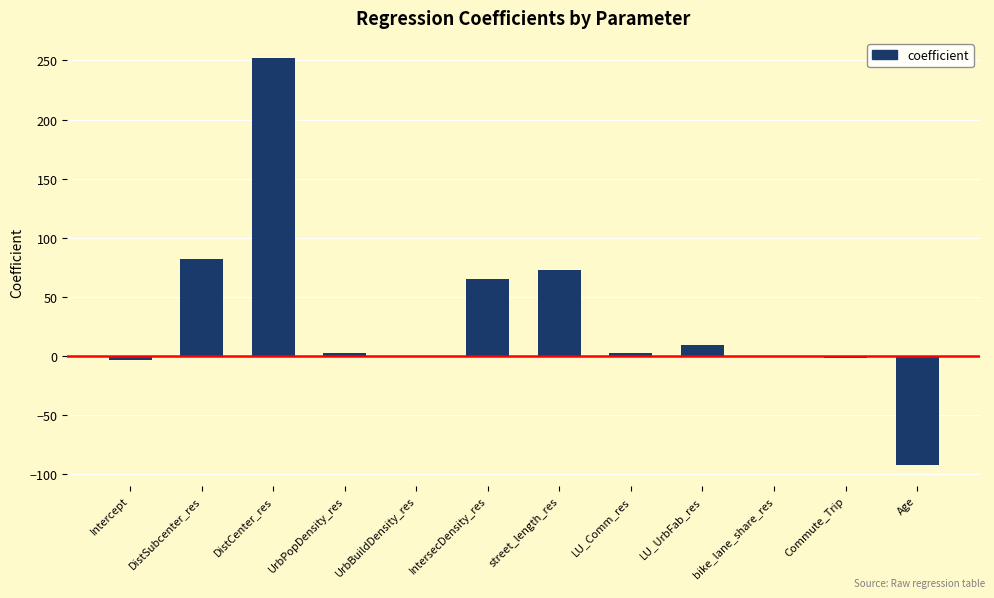

Does the chart contain stacked bars?

No